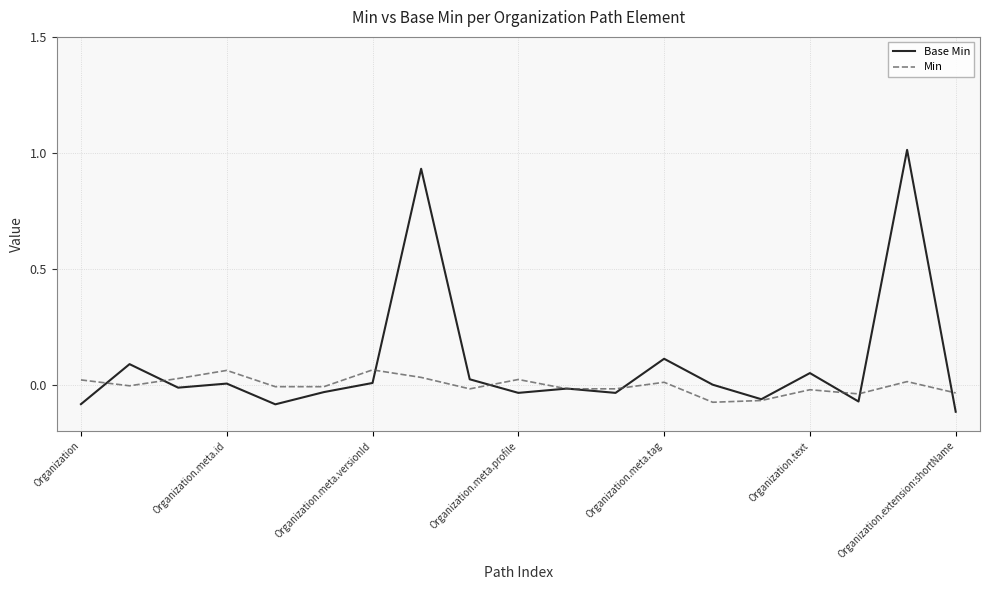

Which series has the largest total across all categories?

Base Min